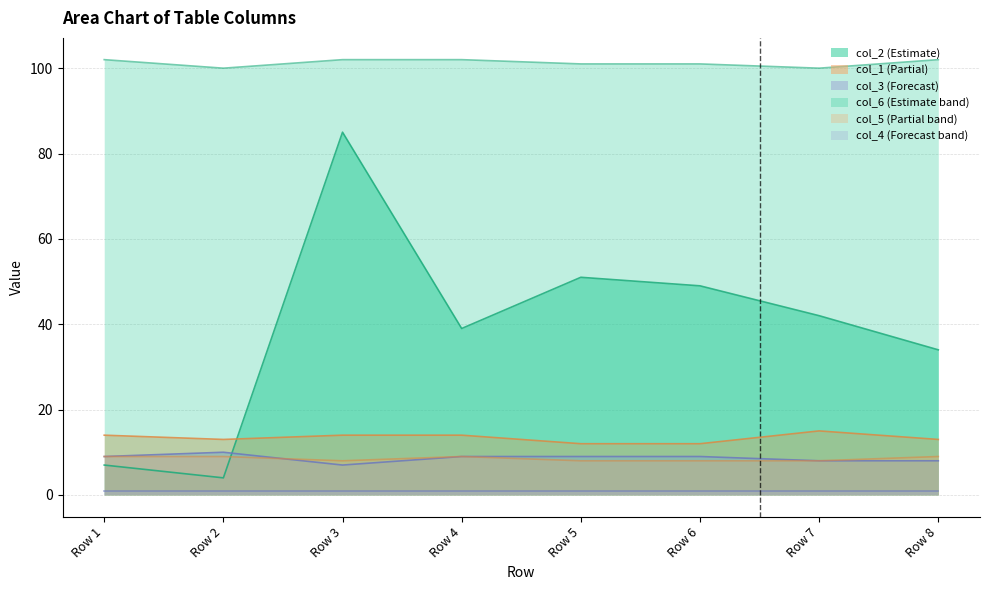

What is the average value of the col_6 series?

101